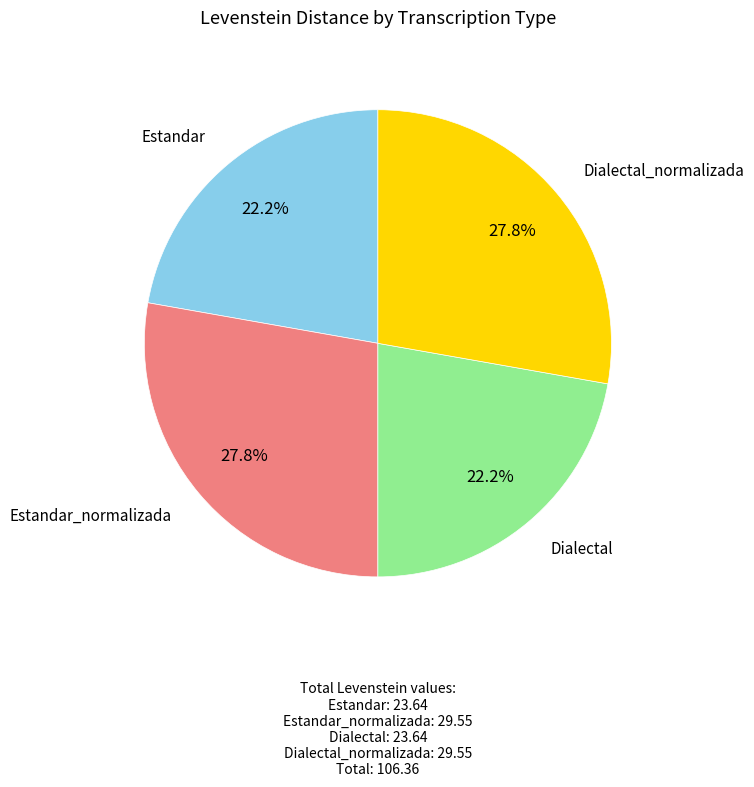

Is there a majority slice in this chart?

No